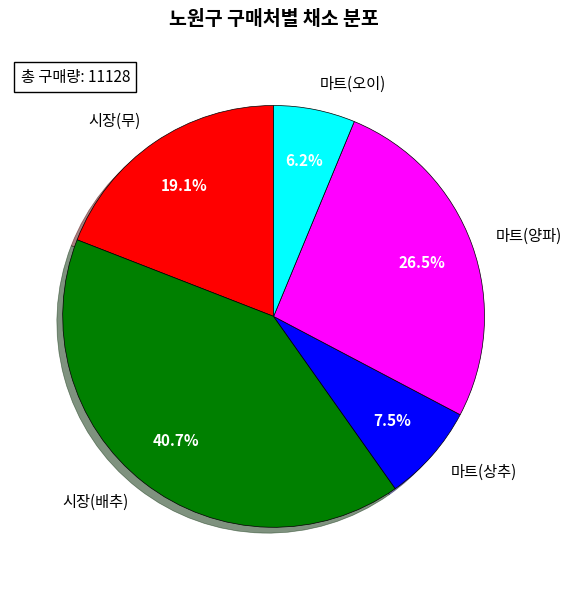

To the nearest percent, what is the average slice percentage?

20%